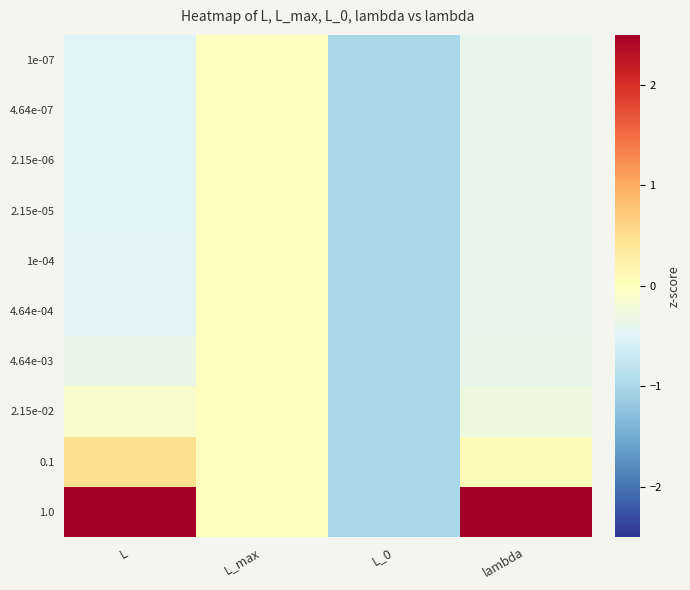

Between L and lambda, which series saw the biggest shift?

1.0